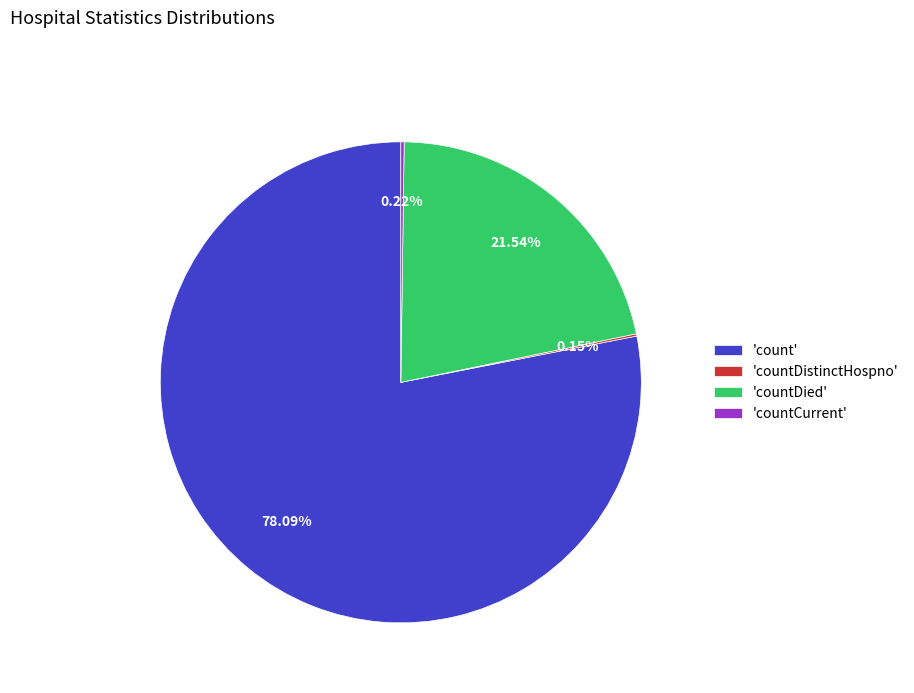

Is there any slice that represents more than half of the pie?

Yes